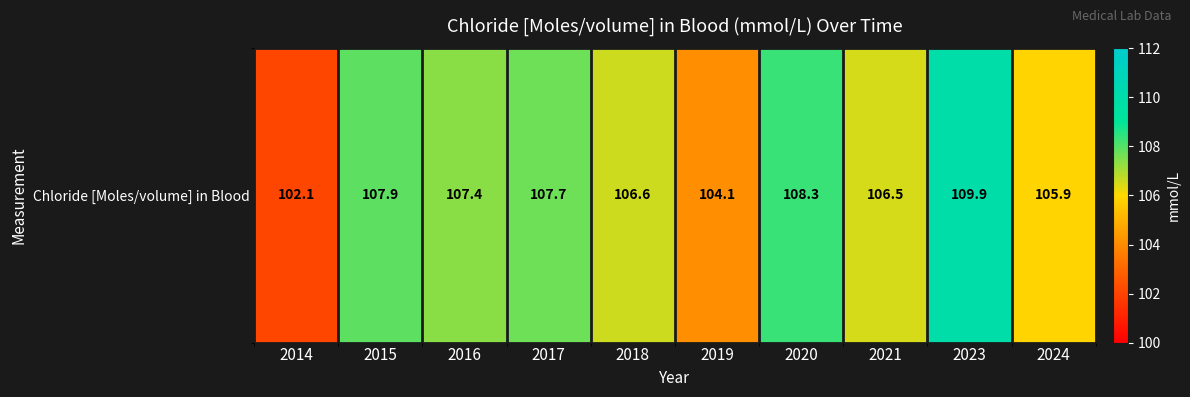

True or false: the data shows 104.1 at 2019.

True